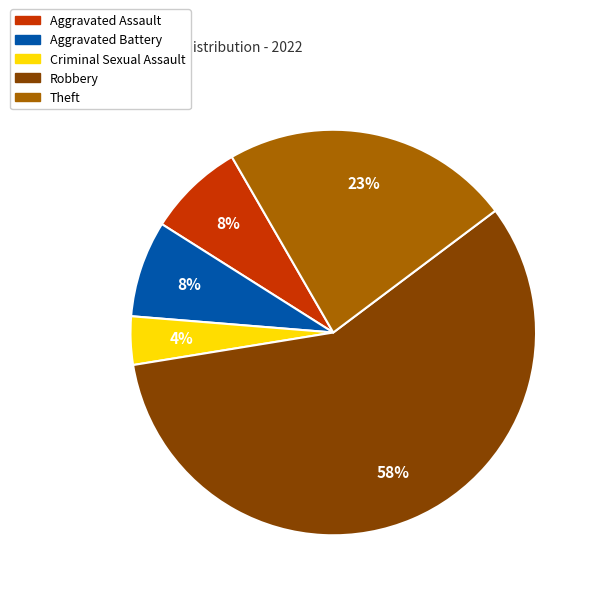

Is there a majority slice in this chart?

Yes